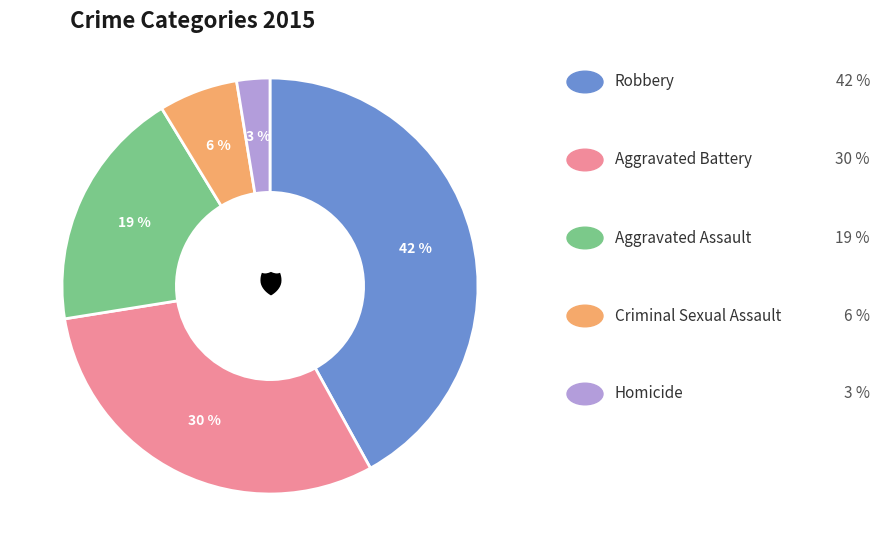

To the nearest percent, what is the average slice percentage?

20%